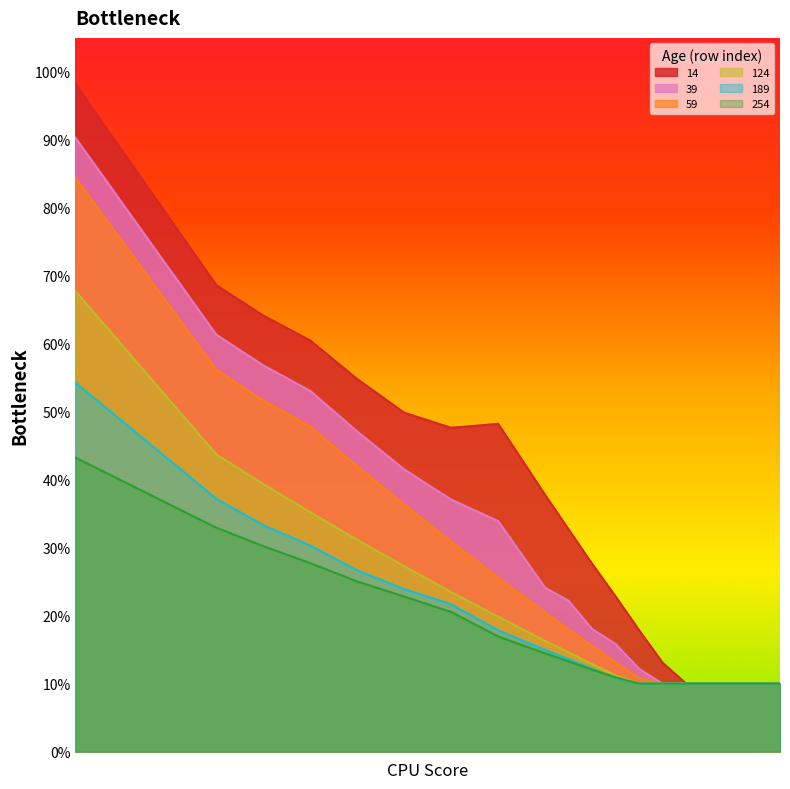

True or false: 59 has more than 2 points higher than both neighbors.

False